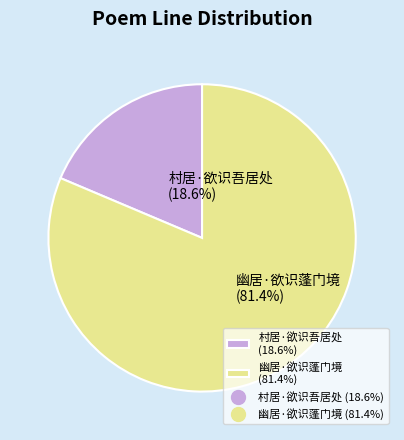

What is the largest slice in the pie chart?

幽居·欲识蓬门境